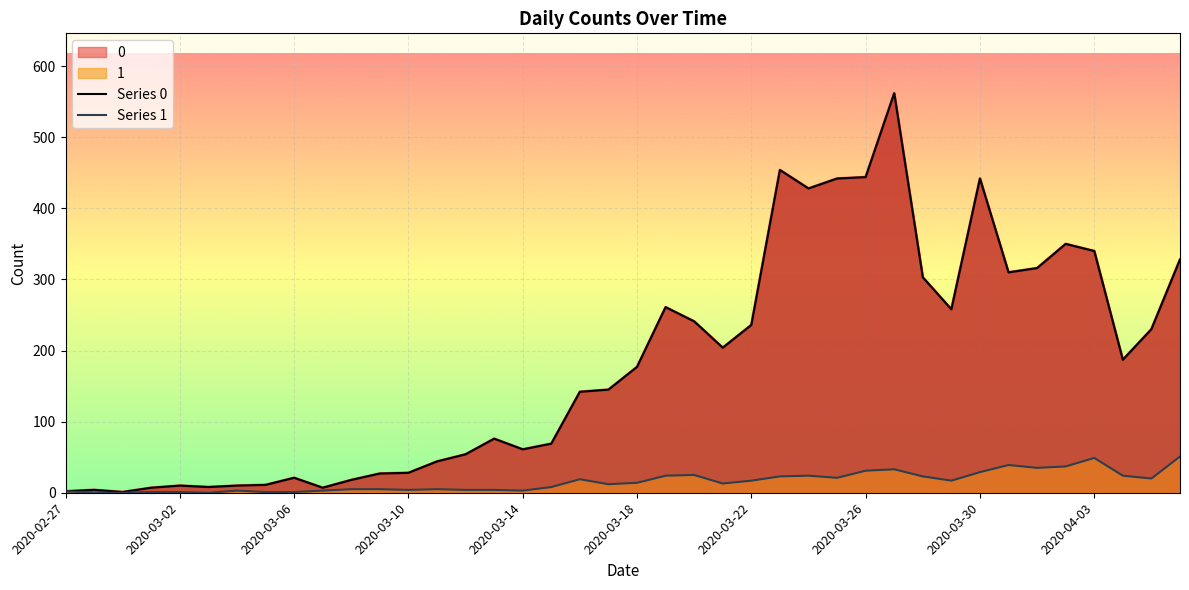

How many data points in Series 1 are above 14?

19